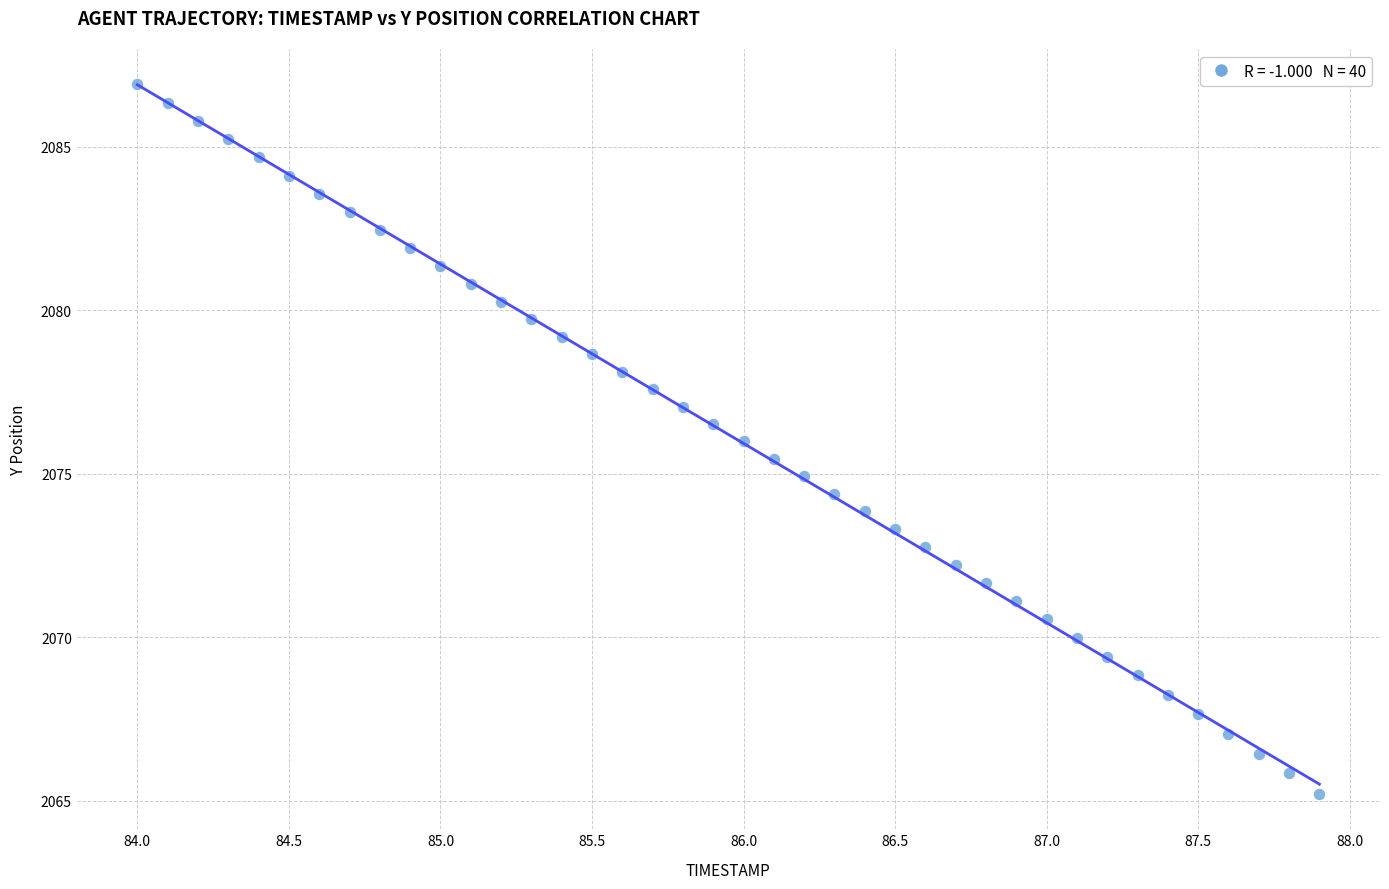

What is the range of X values (max minus min)?

3.9